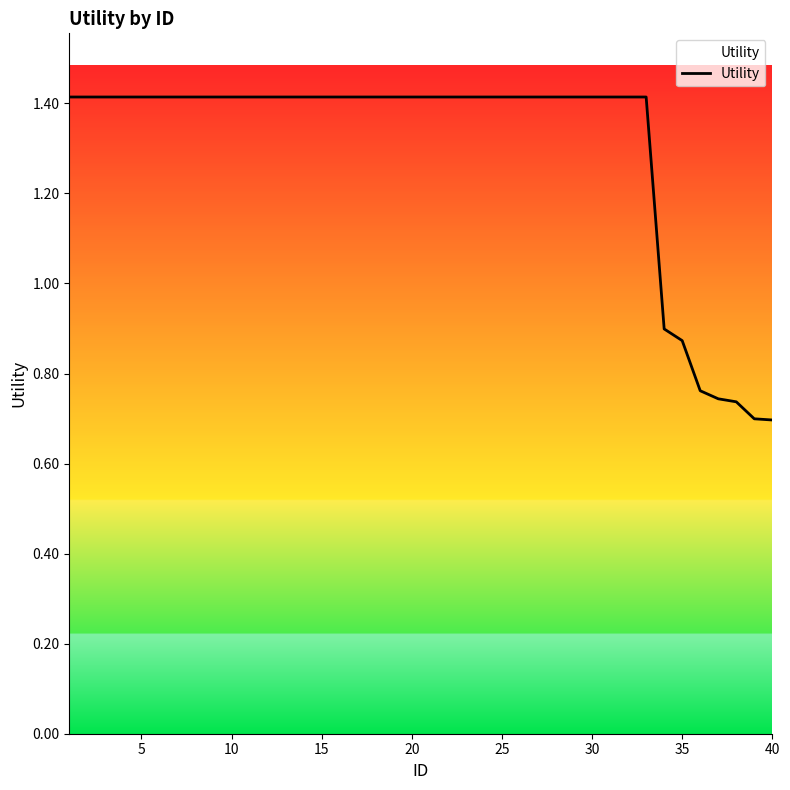

What is the greatest value displayed?

1.4